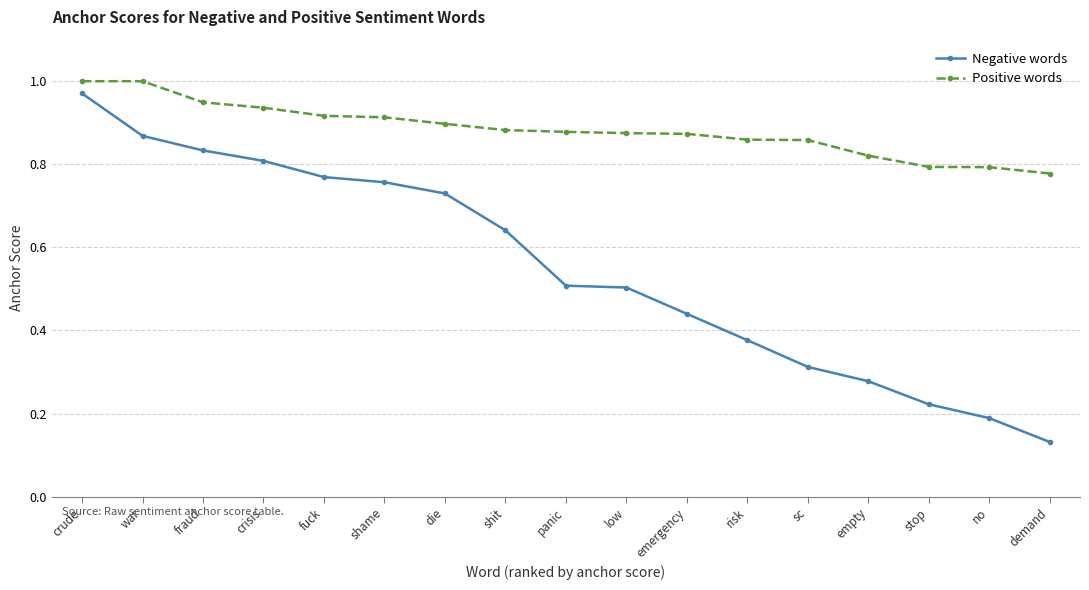

Which series has the widest spread of values?

Negative words